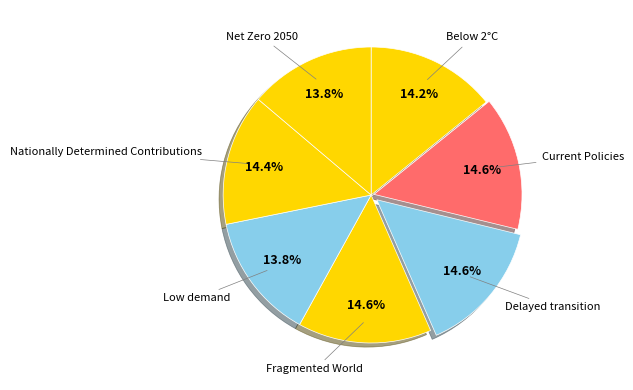

Which has a higher value, Low demand or Nationally Determined Contributions?

Nationally Determined Contributions